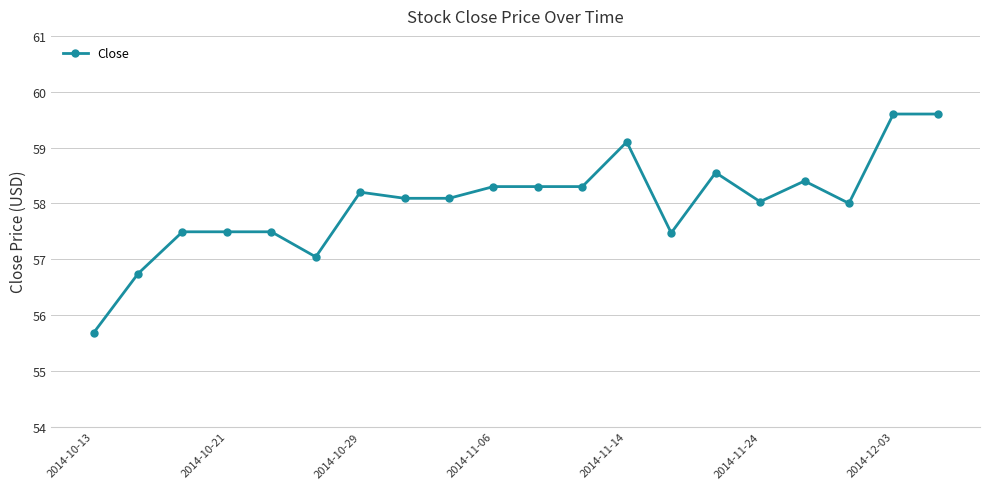

What is the value of the 4th point from the left?

57.5